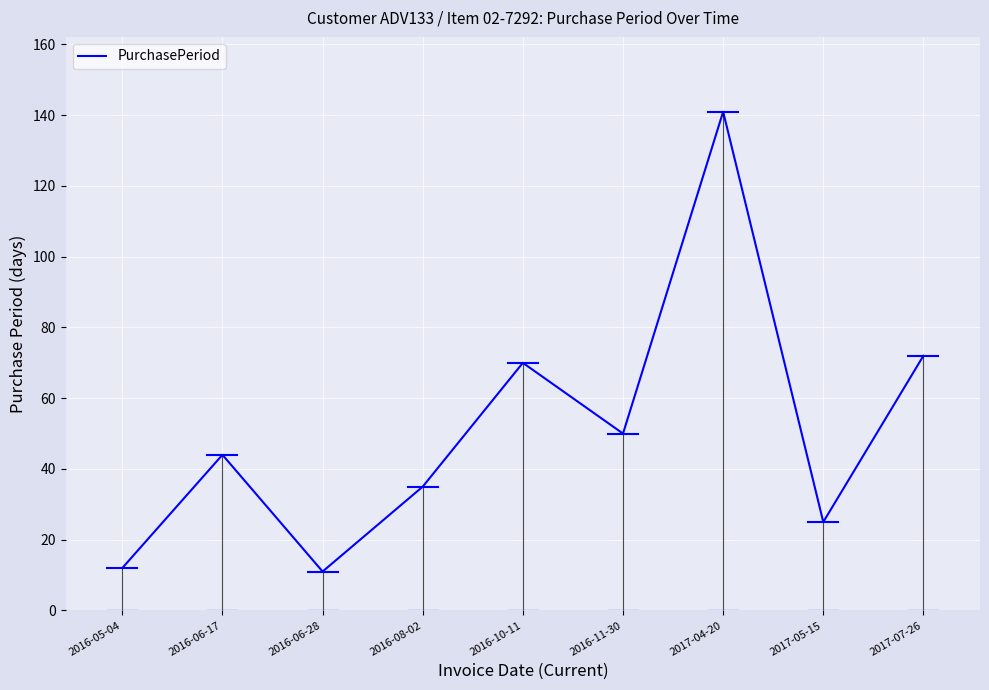

What is the ratio of the value at 2017-07-26 to the value at 2017-04-20?

0.5